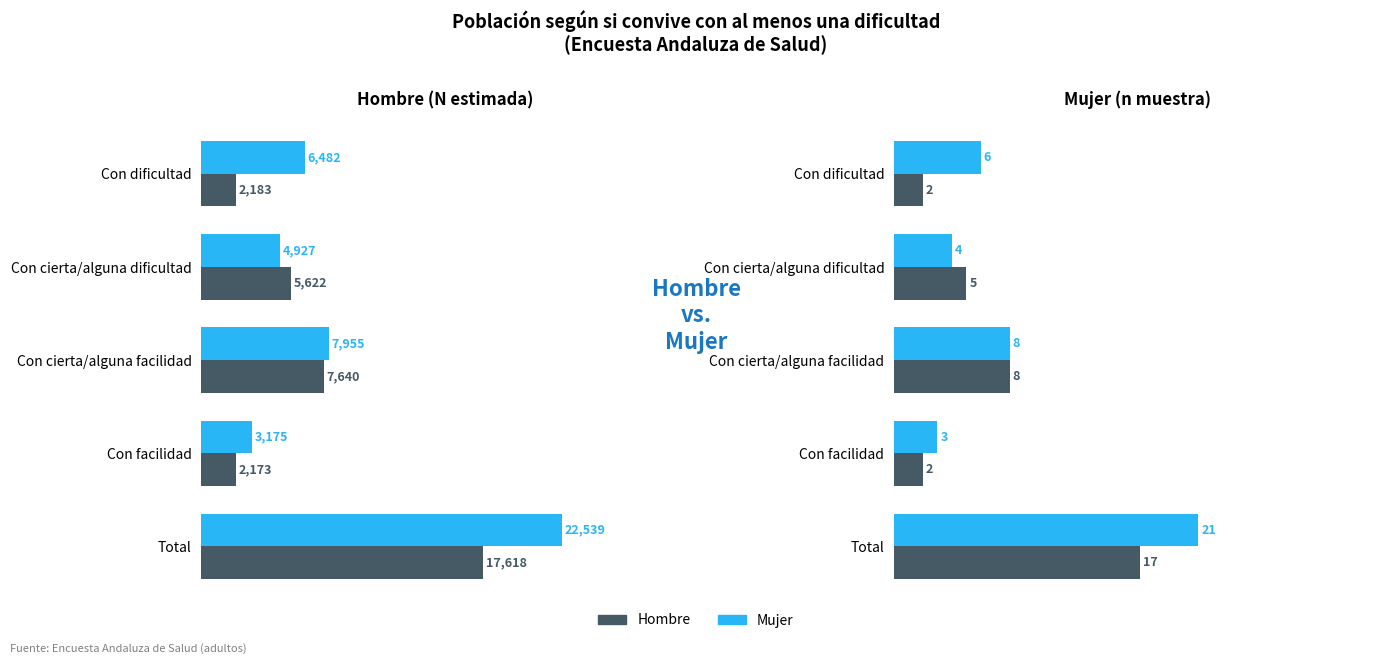

What is the difference between the Hombre (N estimada) values at Con facilidad and Con dificultad?

10